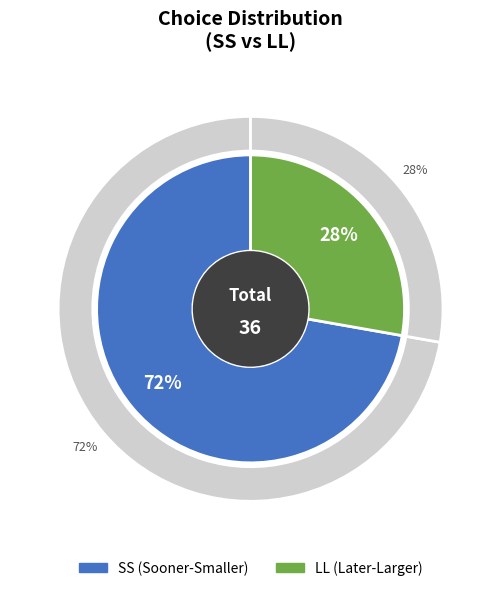

Is the sum of SS and LL greater than half?

Yes